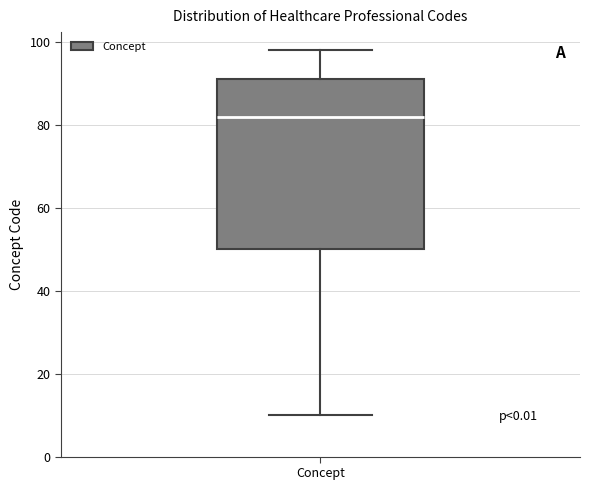

Read this box plot against the y-axis: the position of the median line, the range covered by the box, and the ends of both whiskers. The values are not printed on the chart, so give them approximately, as read against the axis.

median 82, box 50 to 92, whiskers 10 to 98